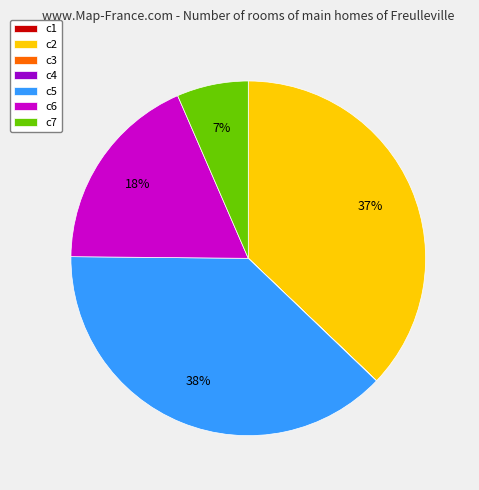

Does any single category account for the majority?

No